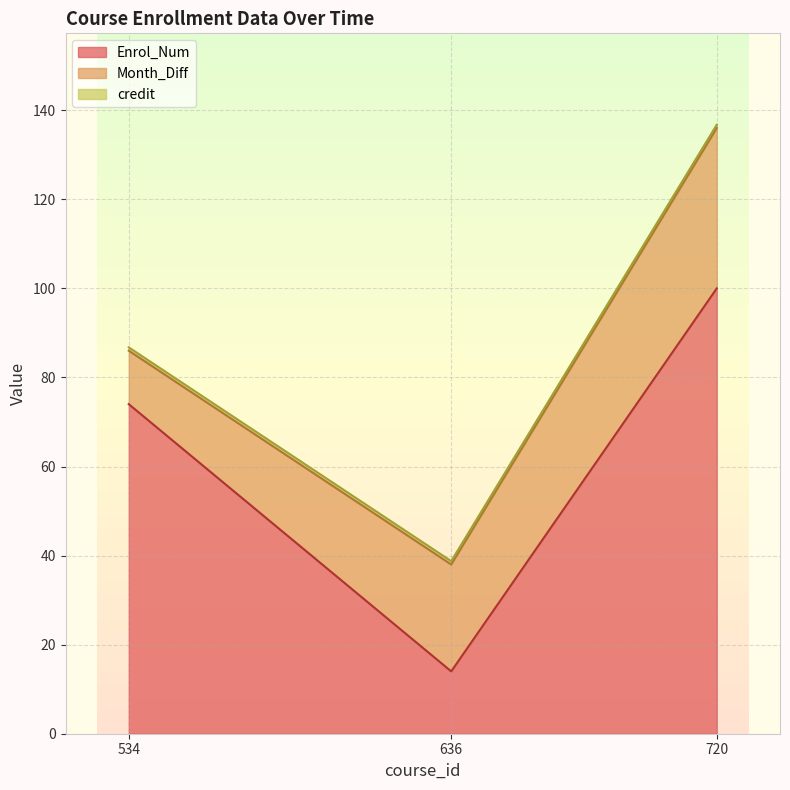

List the series in order of their overall mean, lowest first.

credit, Month_Diff, Enrol_Num